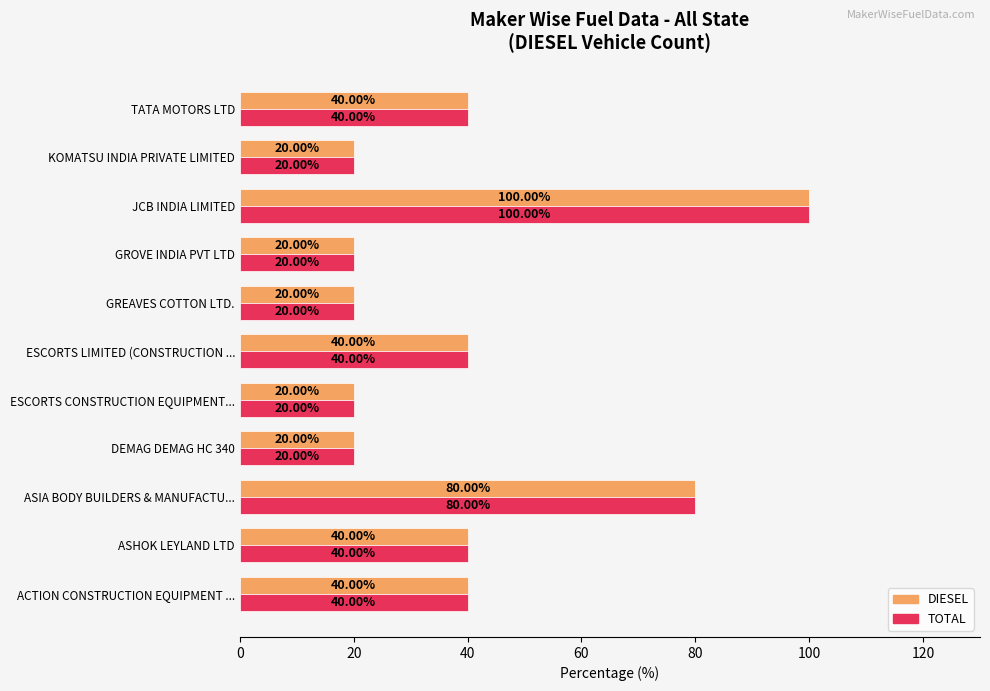

What is the sum of all TOTAL values?

440